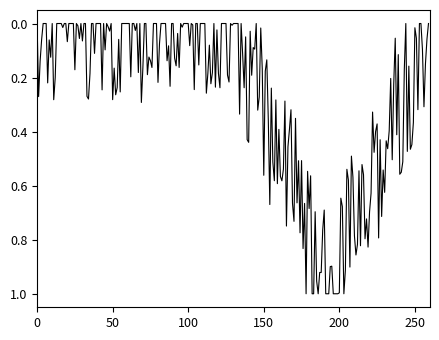

How many lines are shown in the chart?

1